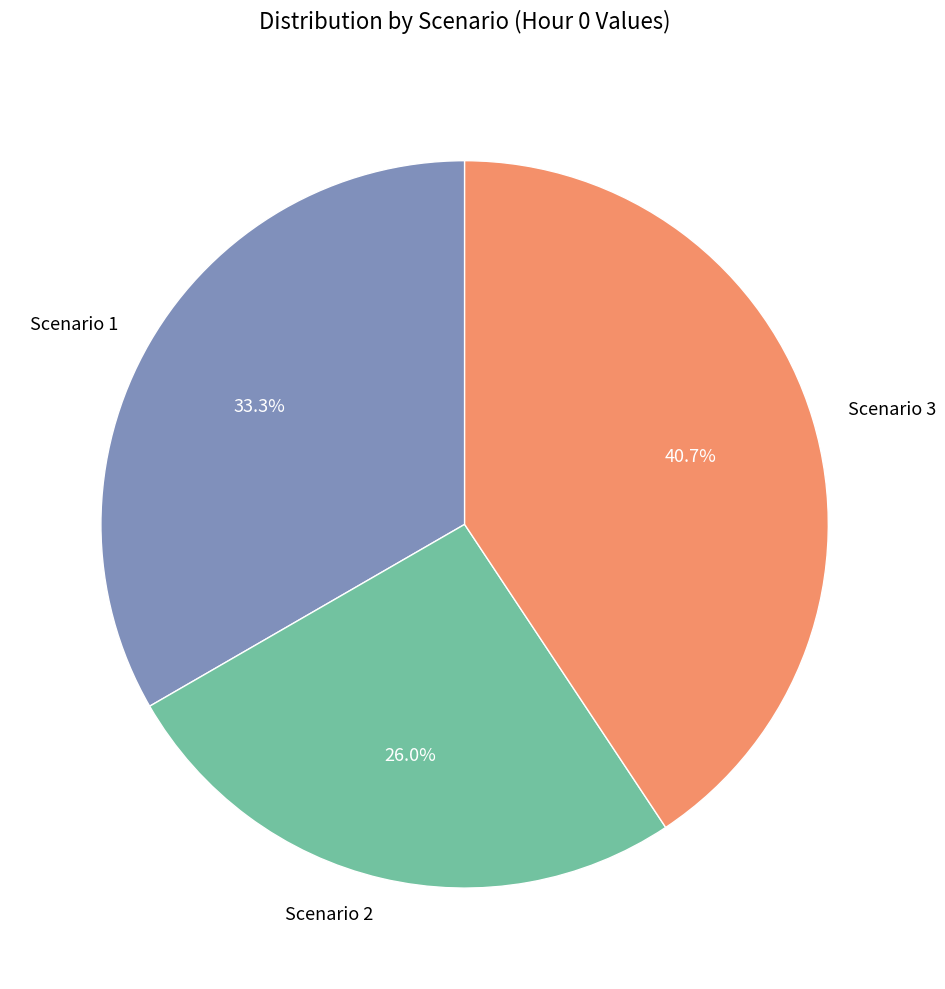

To the nearest percent, what is the average slice percentage?

33%